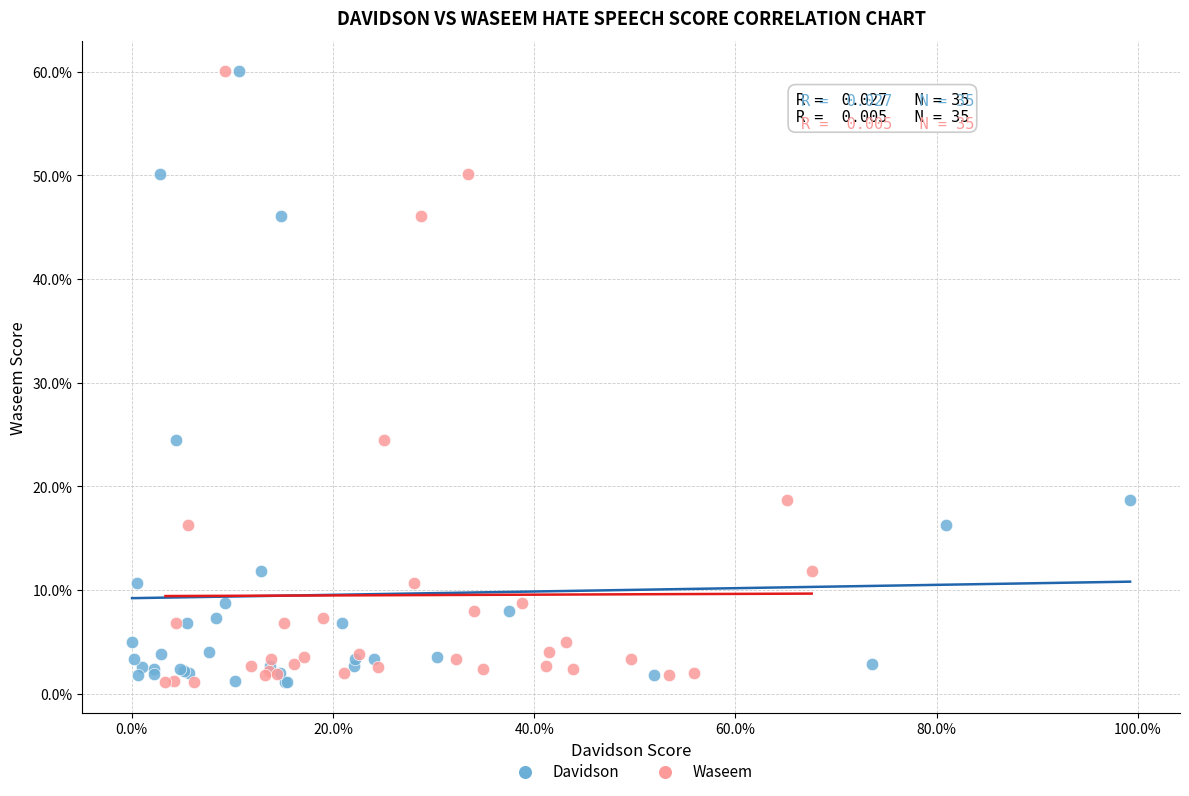

What are all the series names shown in the legend?

Davidson, Waseem